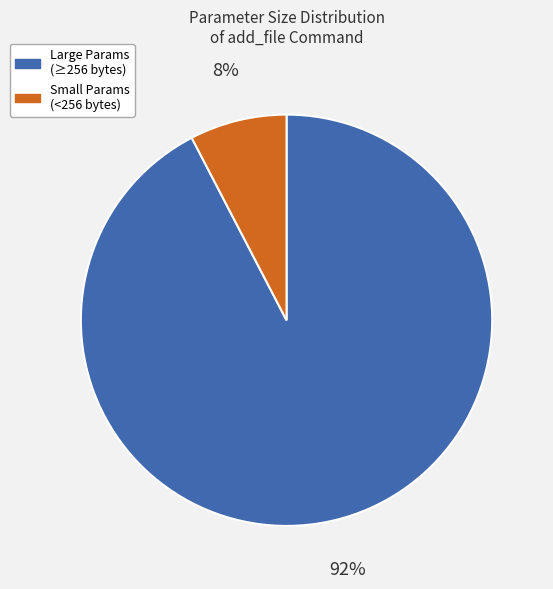

To the nearest percent, what is the average slice percentage?

50%